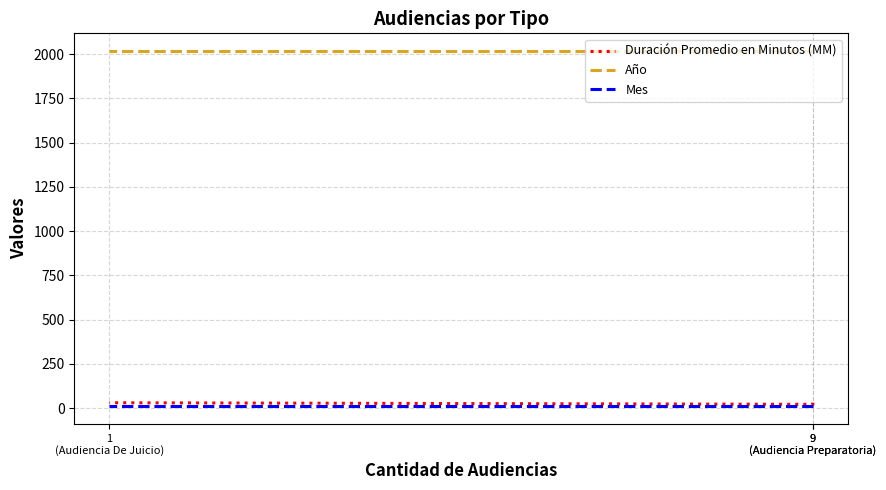

What is the minimum value for Mes?

10